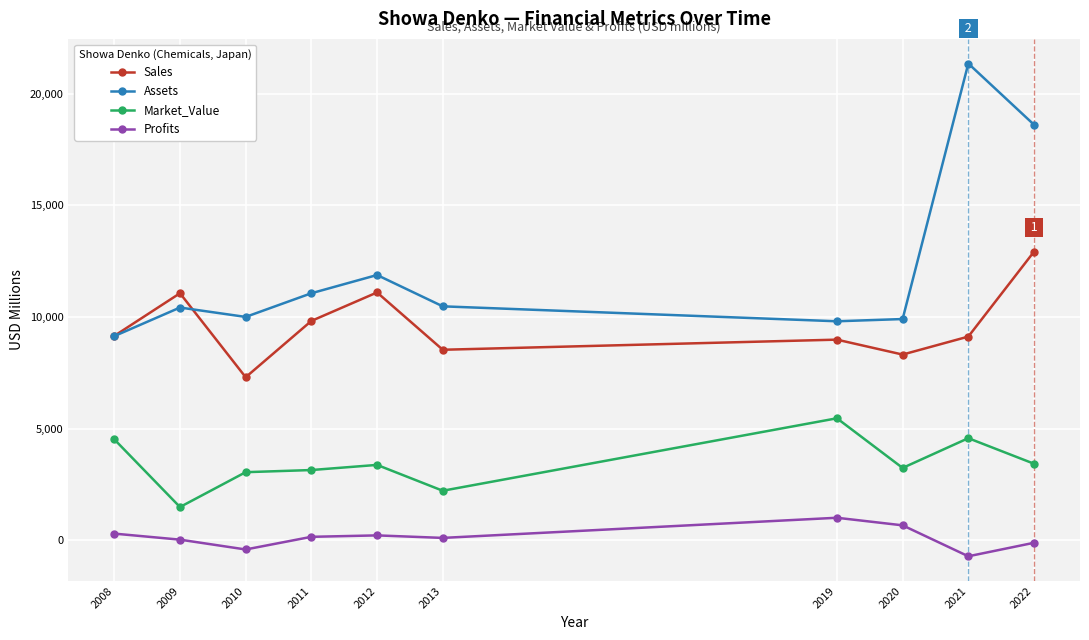

What is the value of the Assets point at the 5th from the left?

11876.0